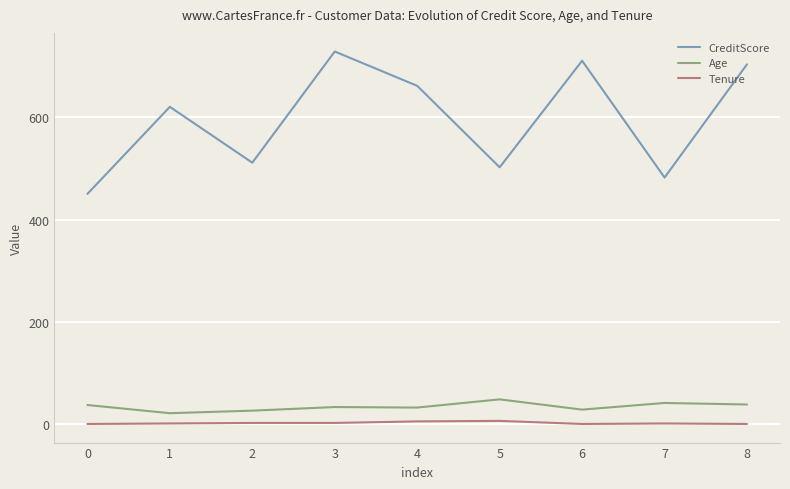

What is the minimum value for CreditScore?

450